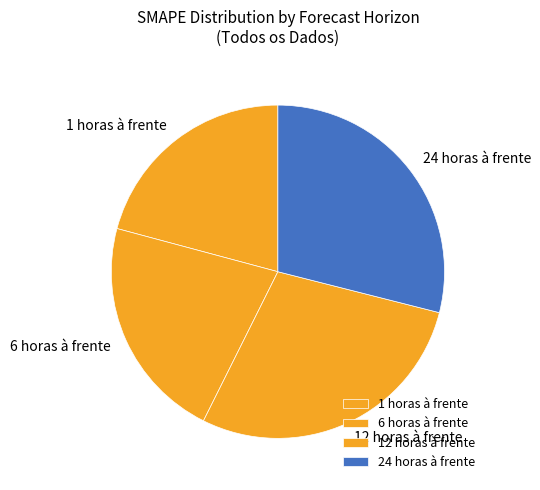

Rank the categories by value from highest to lowest.

24 horas à frente, 12 horas à frente, 6 horas à frente, 1 horas à frente